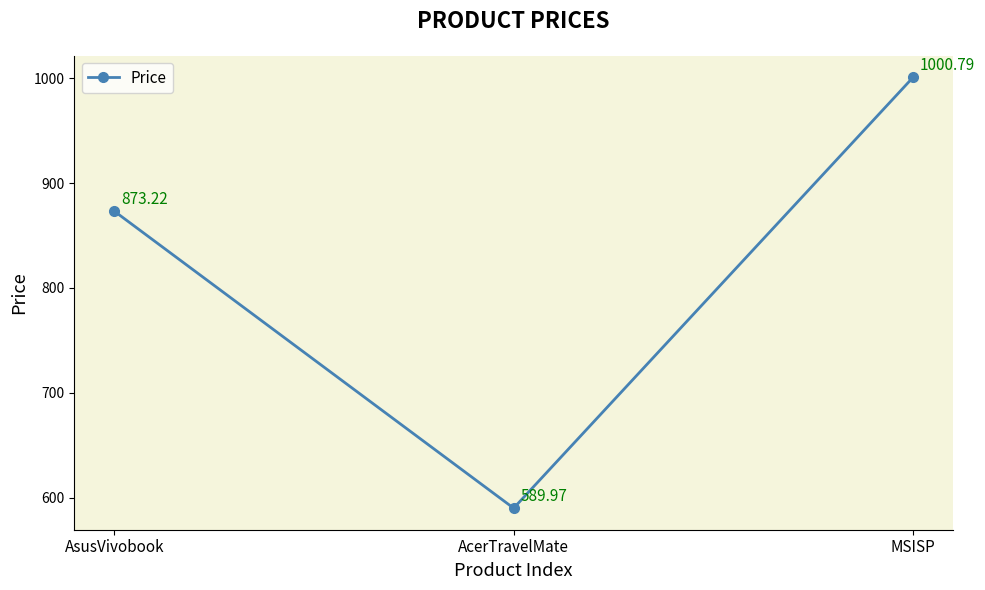

Is it true that the value at AcerTravelMate is 590.0?

True